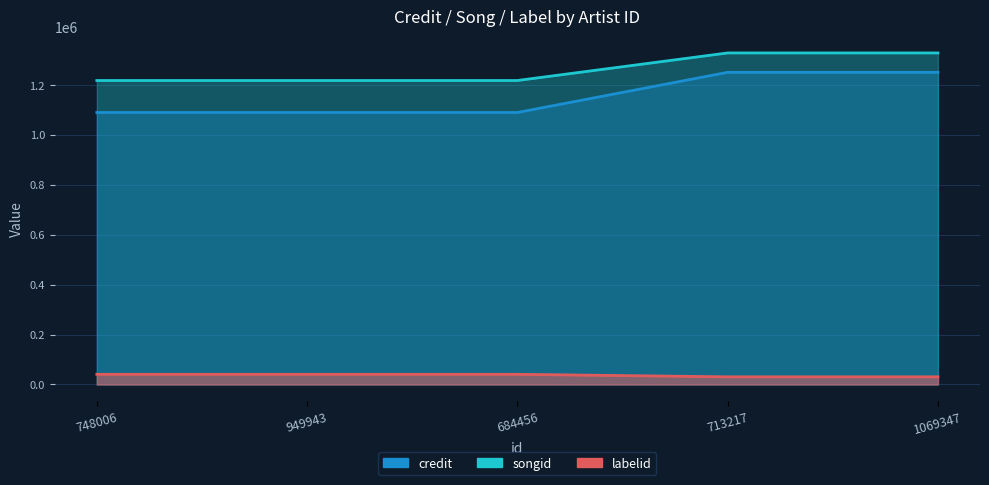

Count the number of data series in this chart.

3